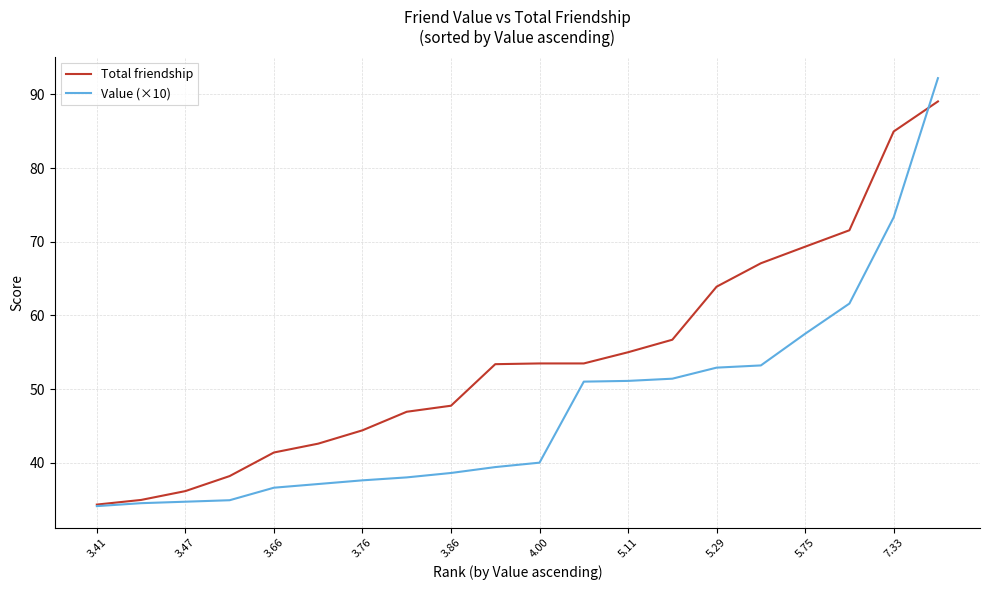

List the series in order of their peak value, lowest first.

Total friendship, Value (×10)